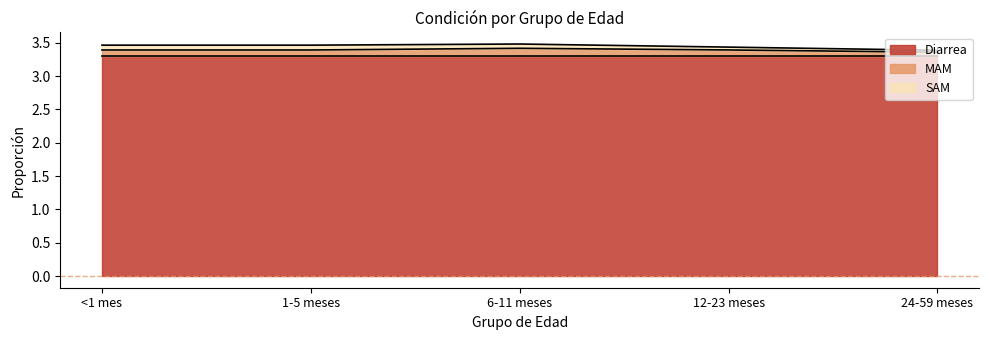

Count the number of categories in the chart.

5